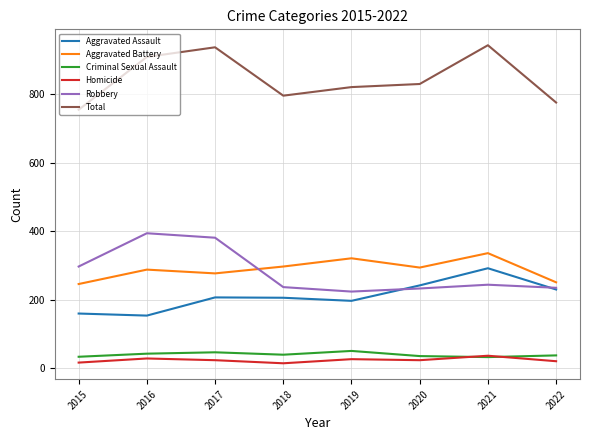

List the series in order of their peak value, highest first.

Total, Robbery, Aggravated Battery, Aggravated Assault, Criminal Sexual Assault, Homicide